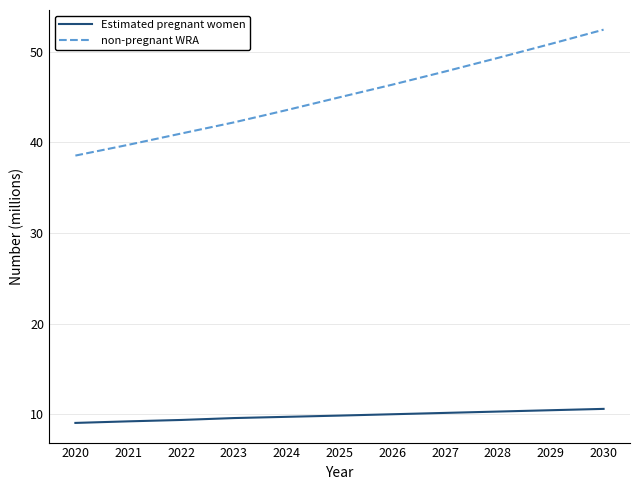

Which category has the highest value in the non-pregnant WRA series?

2030